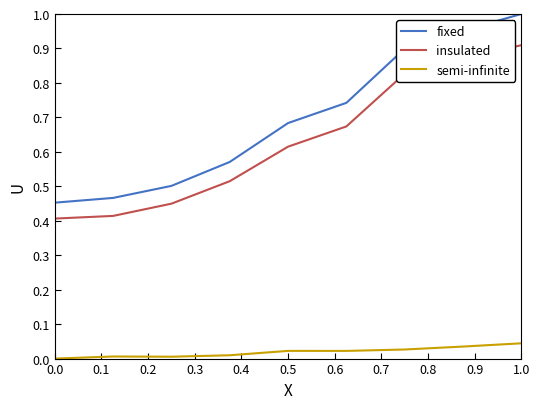

Rank the series by their maximum value, from highest to lowest.

fixed, insulated, semi-infinite